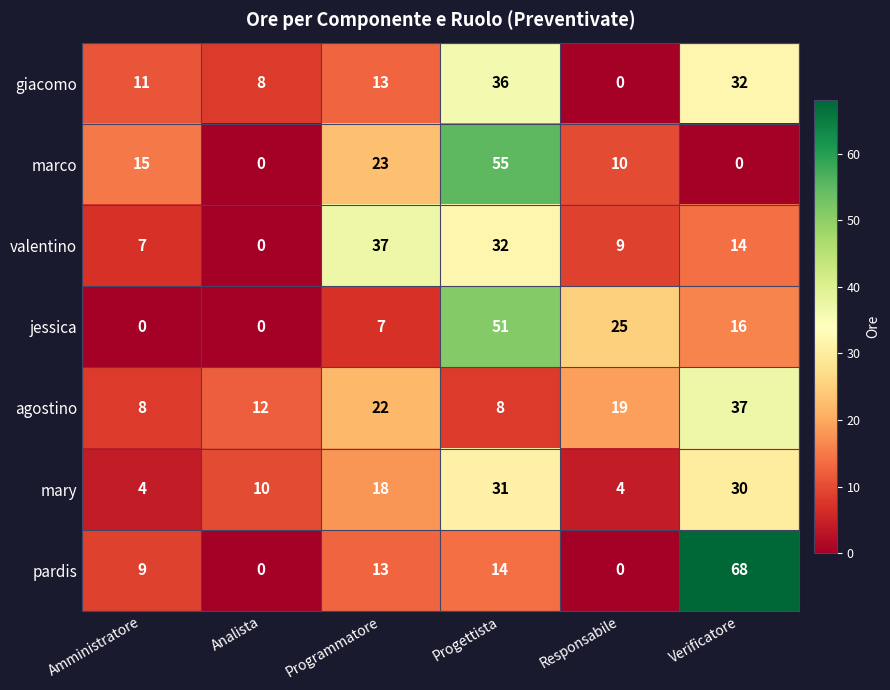

List the labels in order of giacomo value, smallest first.

Responsabile, Analista, Amministratore, Programmatore, Verificatore, Progettista